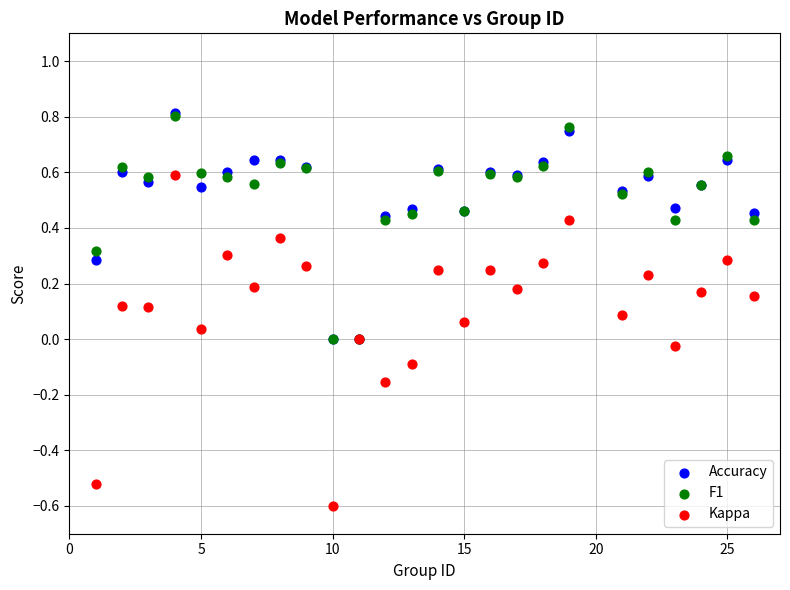

What are all the series names shown in the legend?

Accuracy, F1, Kappa